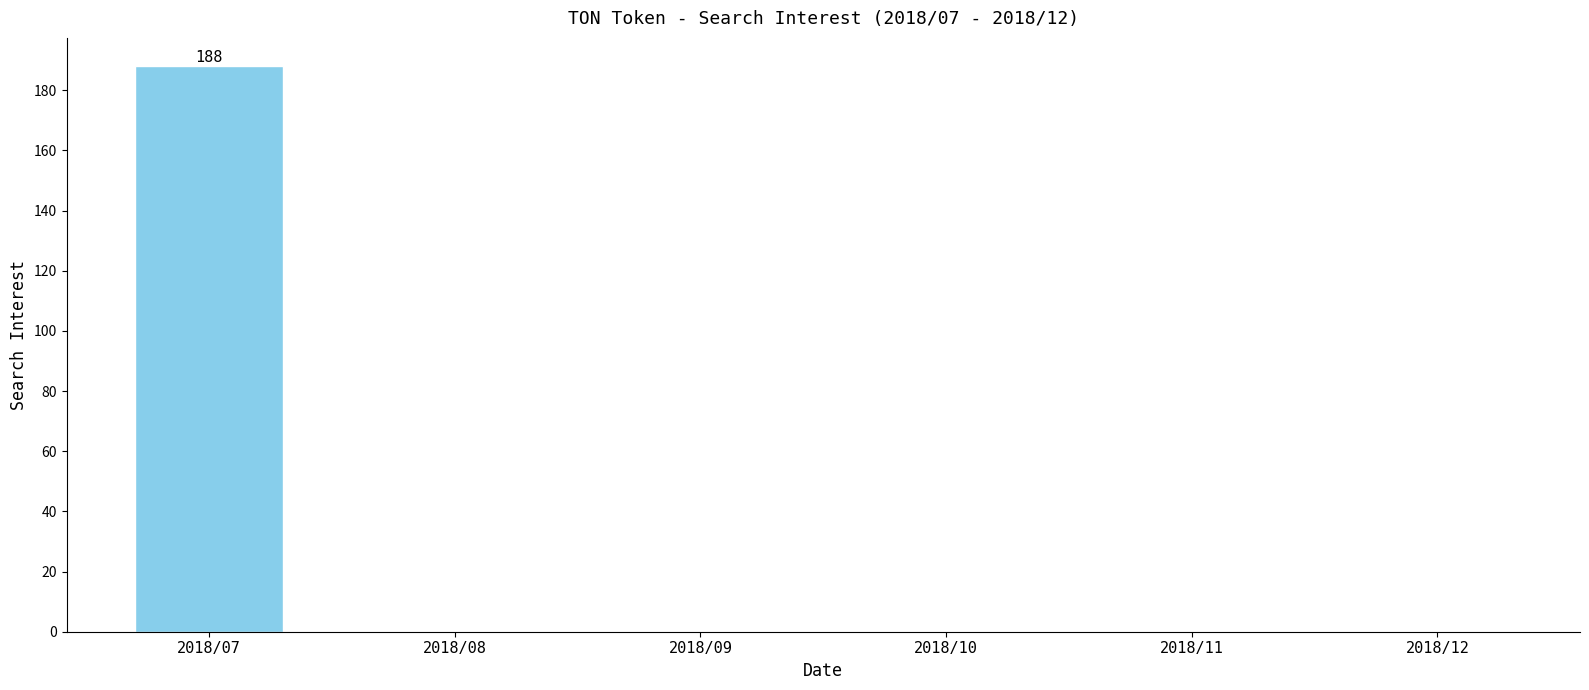

The value at 2018/11 is 0. True or false?

True